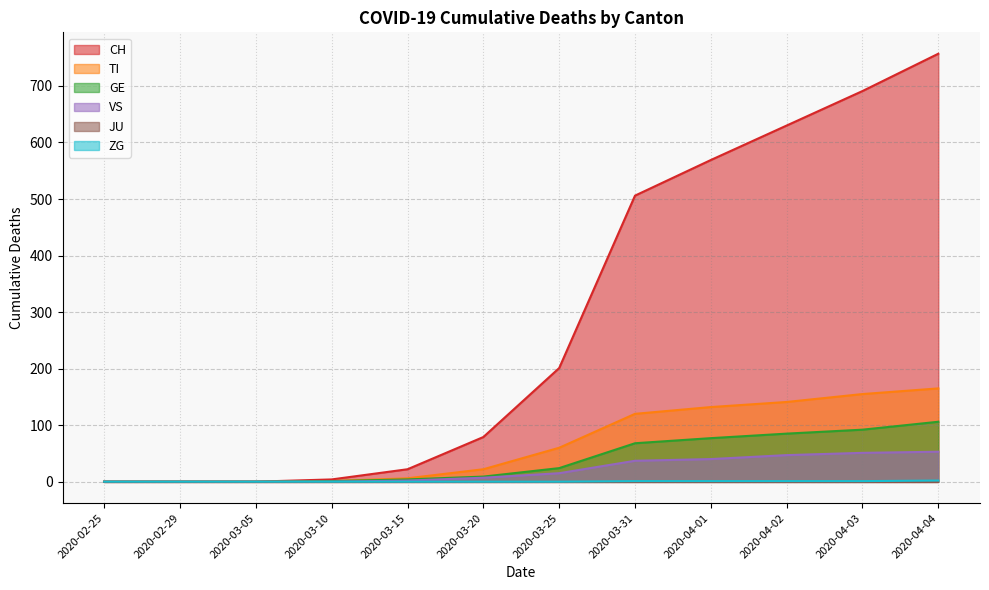

Does the chart have visible grid lines?

Yes